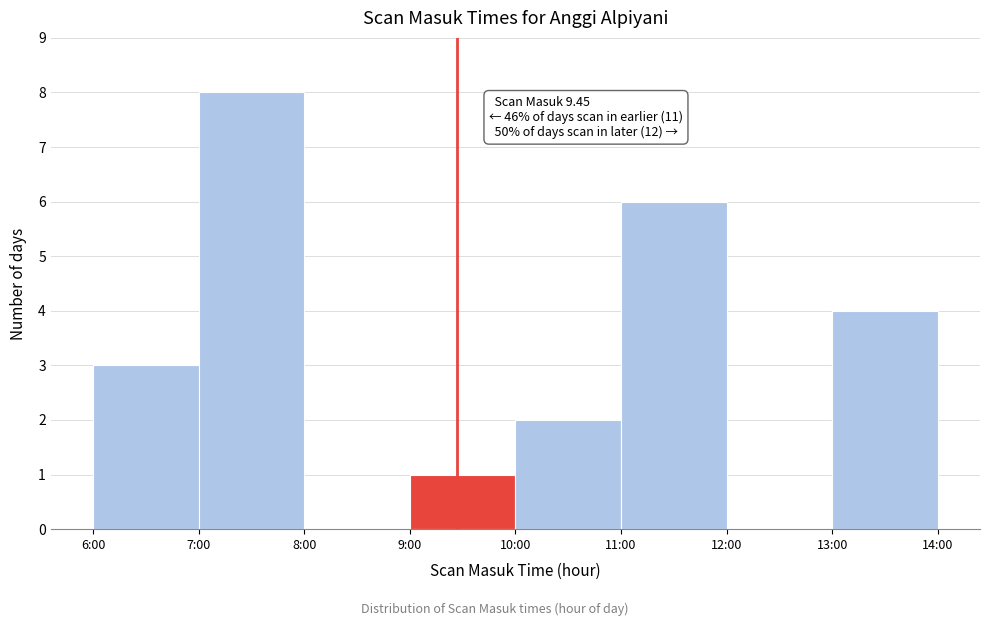

Reading left to right, extract all data points from this chart.

6:00=3	7:00=8	8:00=0	9:00=1	10:00=2	11:00=6	12:00=0	13:00=4